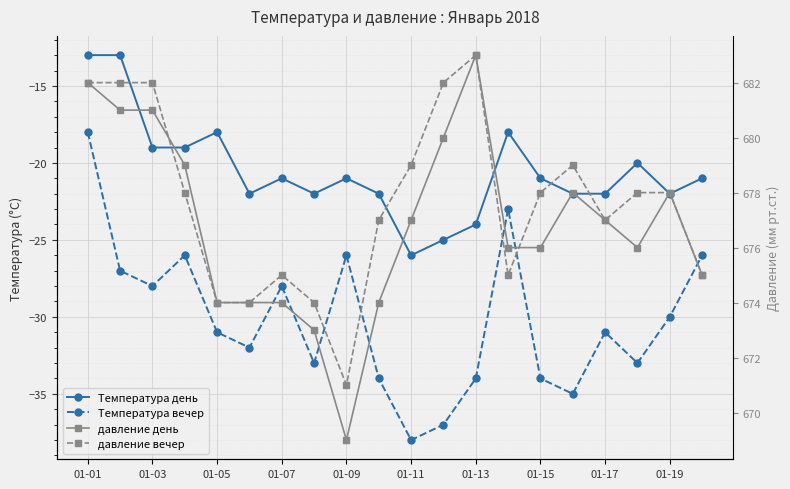

True or false: давление вечер and Температура день cross at least once.

False